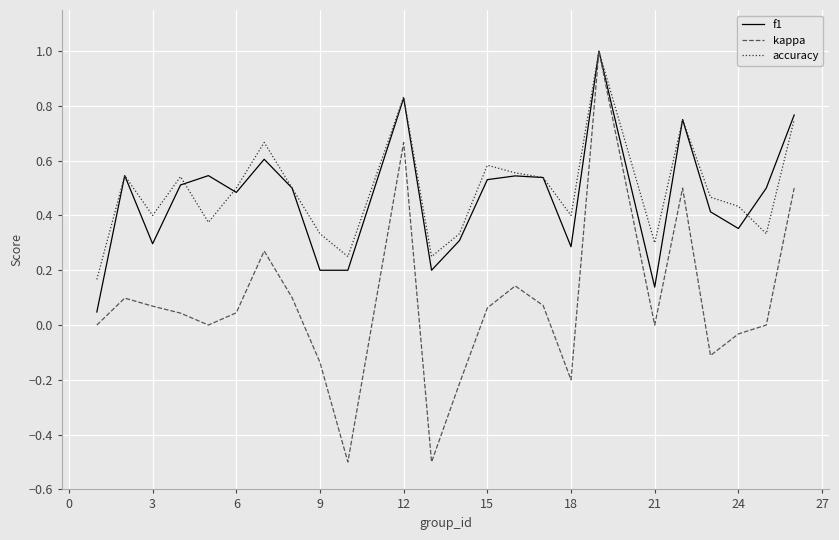

What is the greatest value displayed?

1.0